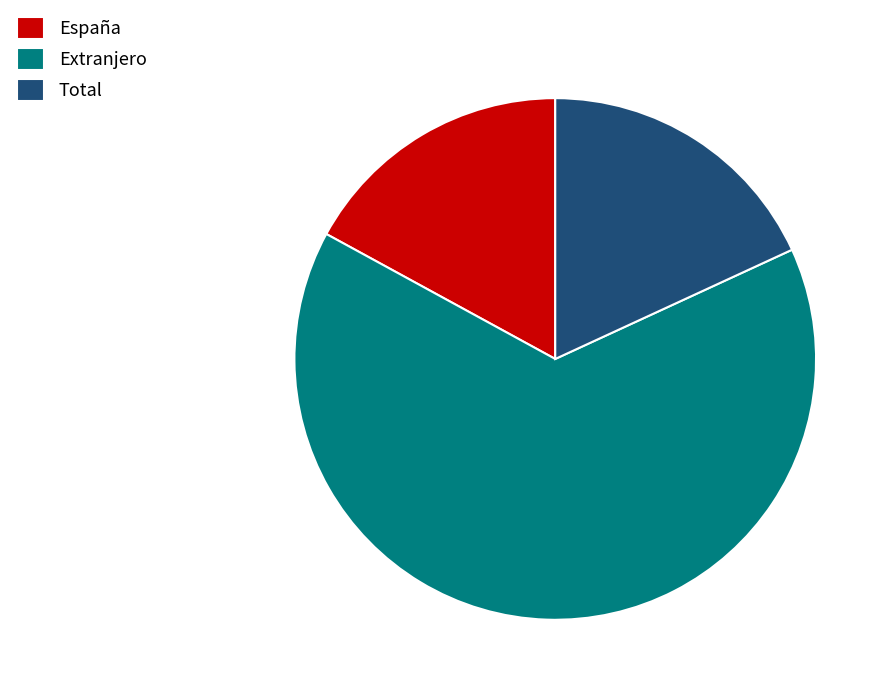

Count the number of slices in the pie.

3